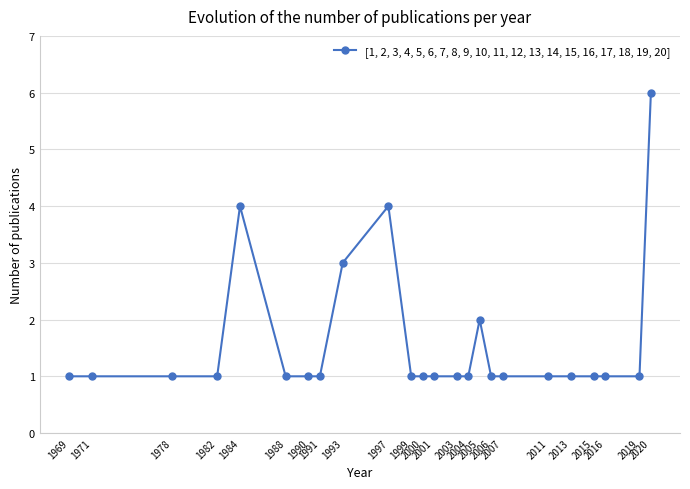

What is the sum of the values at 2015 and 1991?

2